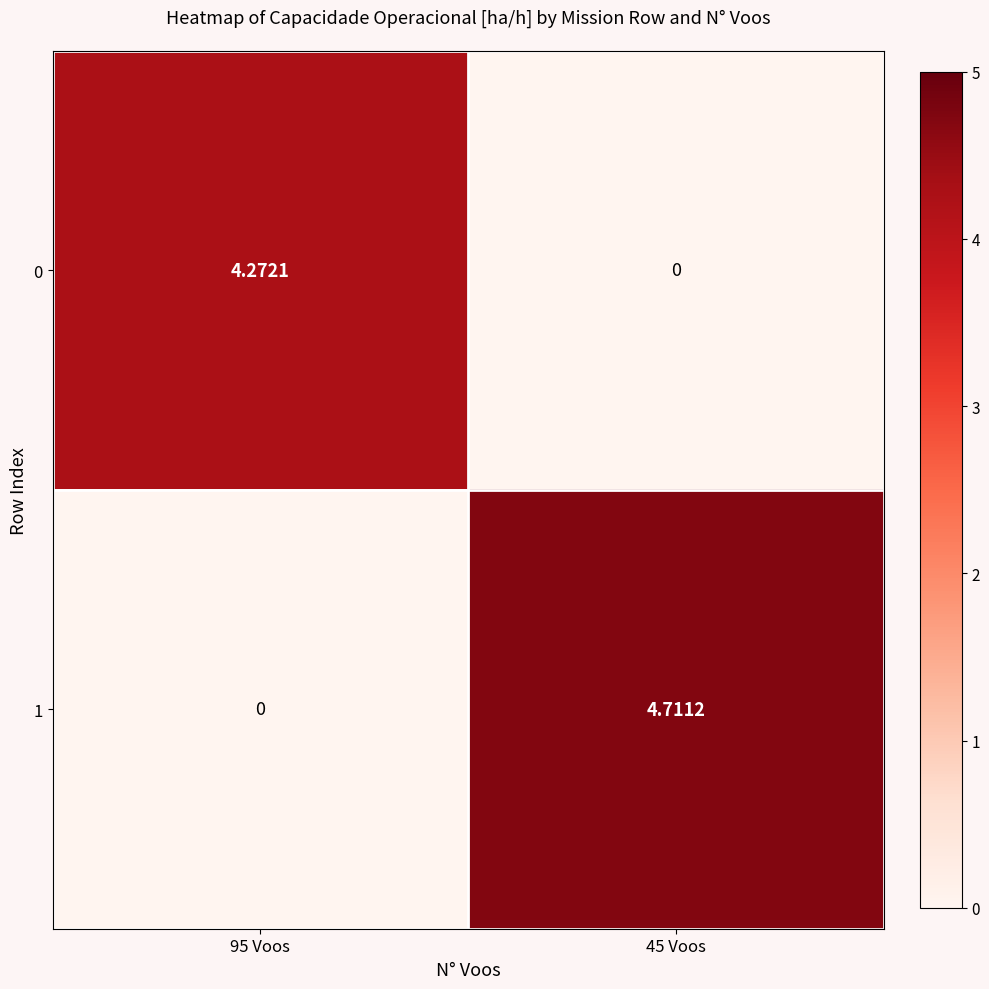

Between 95 Voos and 45 Voos, which series saw the biggest shift?

1